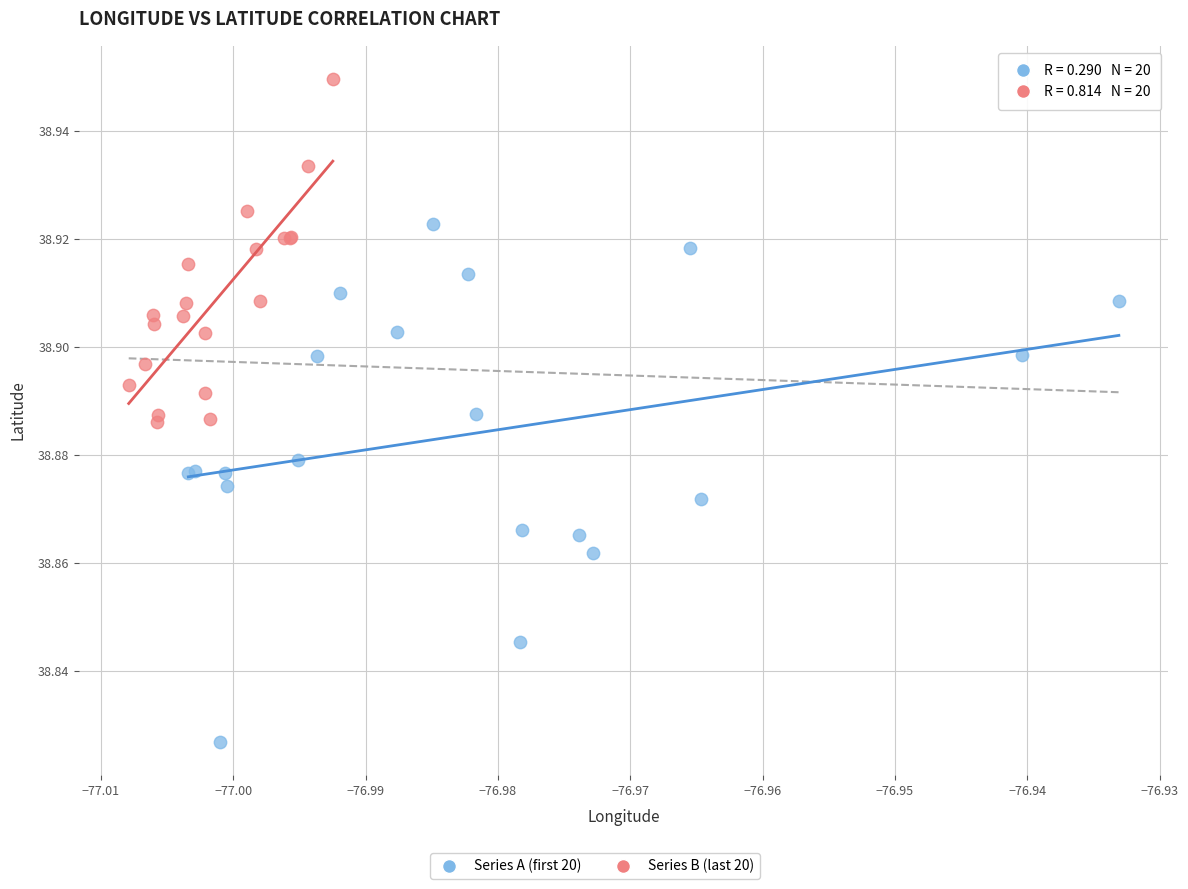

Which series has the largest Y range (max minus min)?

Series A (first 20)